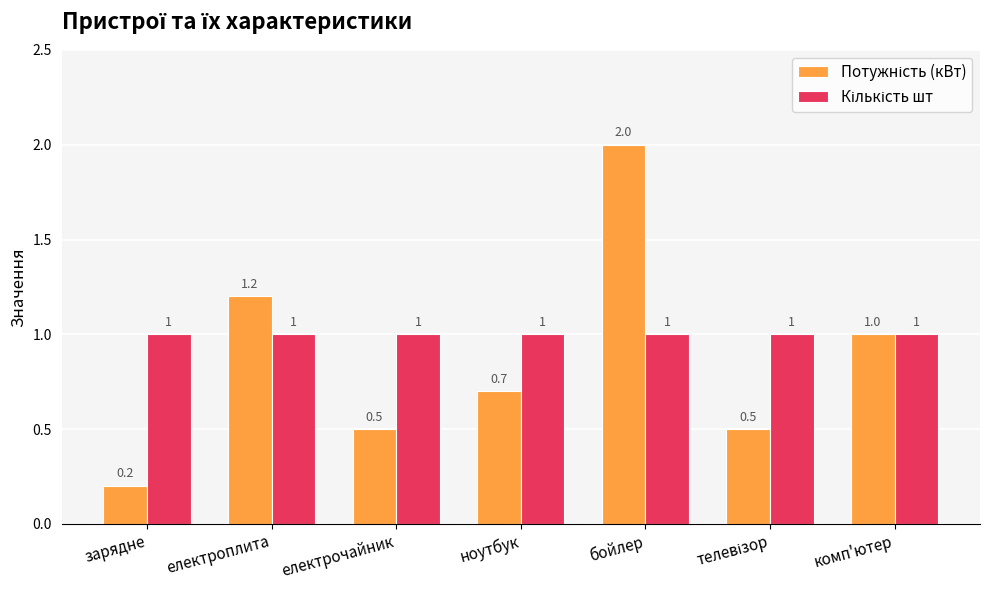

What is the total value across all series at комп'ютер?

2.0